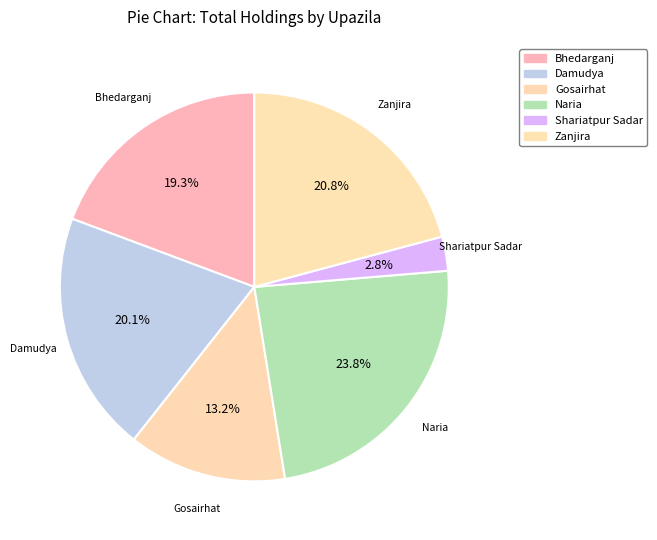

Approximately how many times larger is the value at Gosairhat compared to Bhedarganj?

0.7